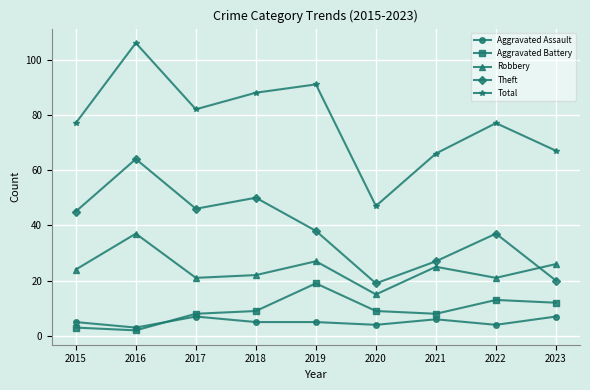

The value of Robbery at 2020 is 21. True or false?

False